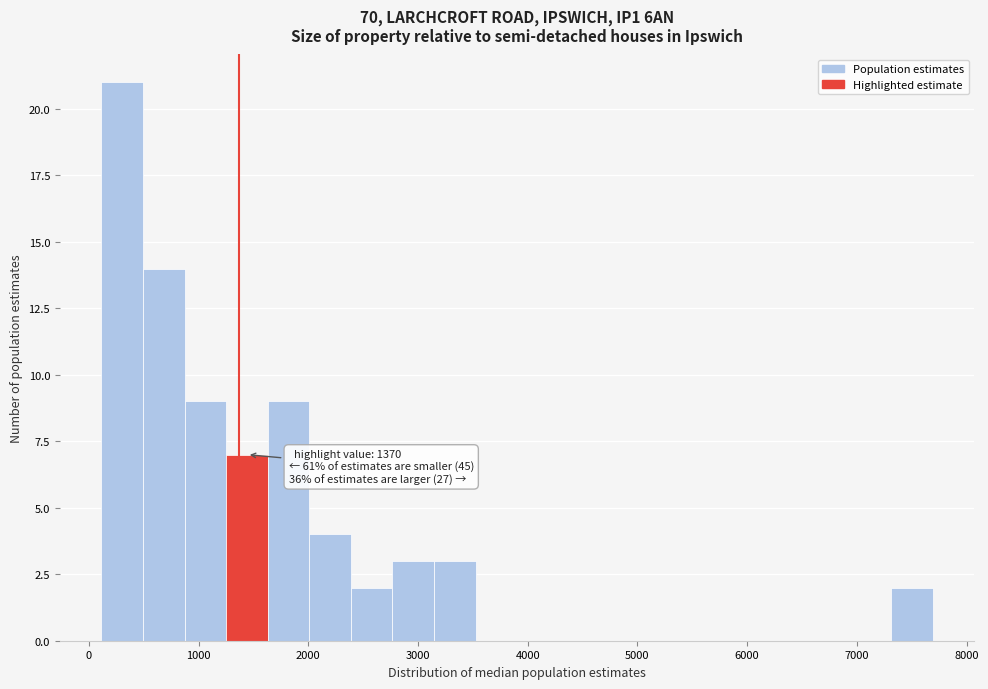

Around what value on the x-axis is the tallest bar? Give the approximate position of its centre, as read against the axis.

300